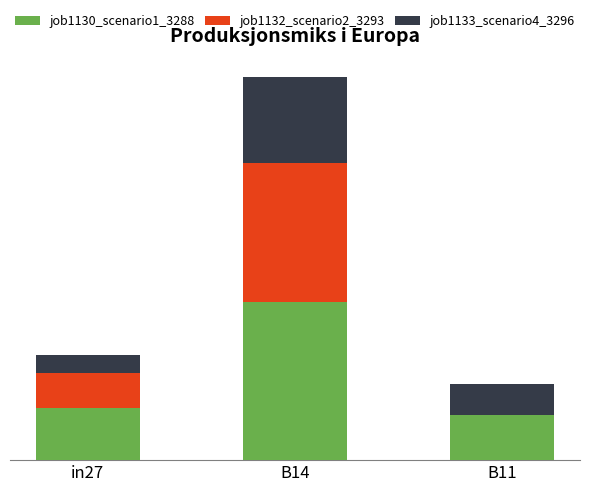

What are all the series names shown in the legend?

job1130_scenario1_3288, job1132_scenario2_3293, job1133_scenario4_3296